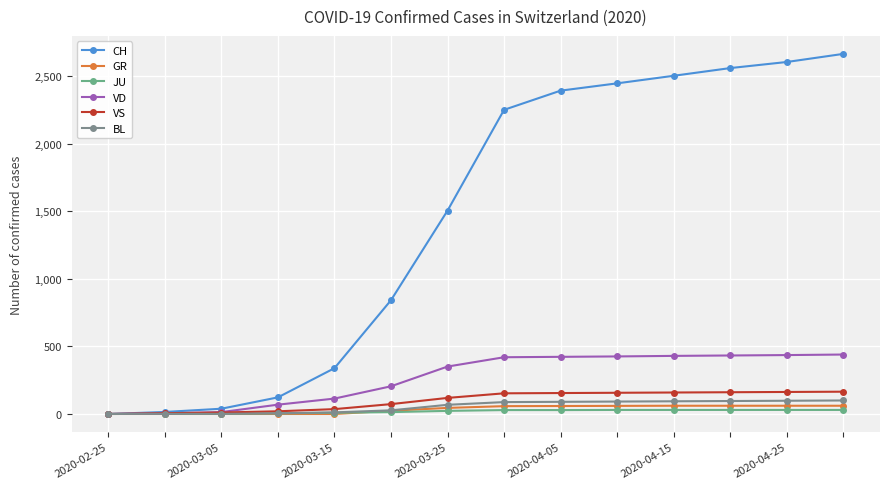

Which series has the widest spread of values?

CH